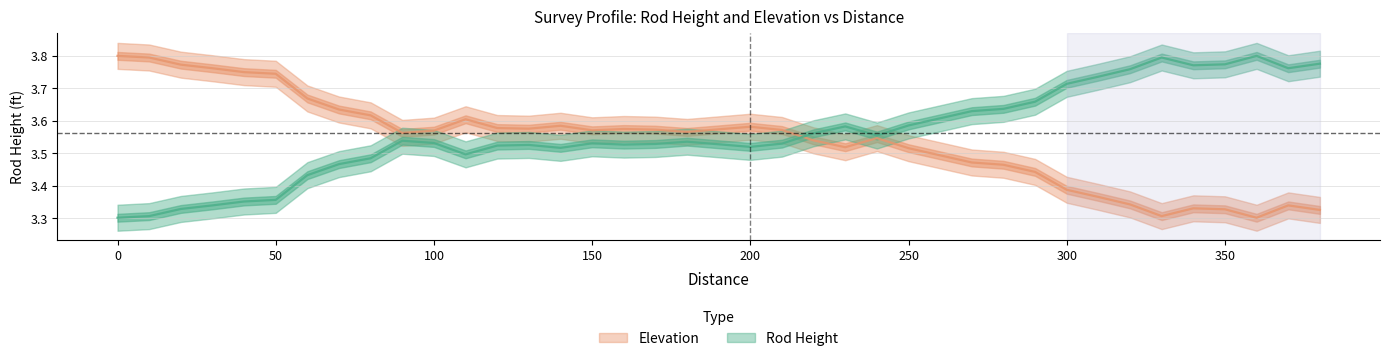

List the series in order of their peak value, lowest first.

Rod Height, Elevation